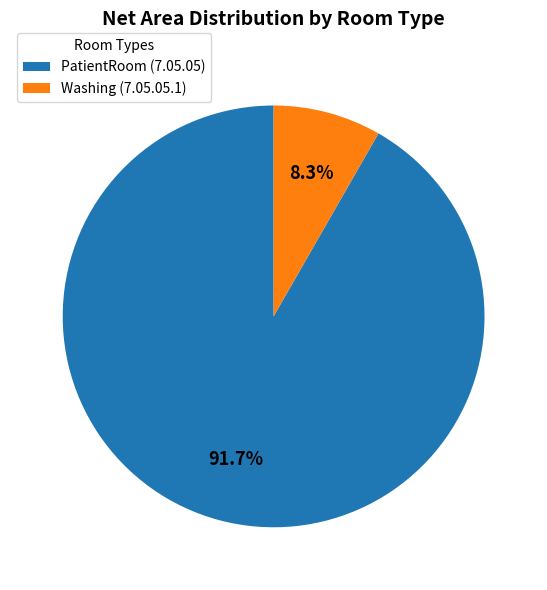

Rank the categories by value from lowest to highest.

Washing (7.05.05.1), PatientRoom (7.05.05)